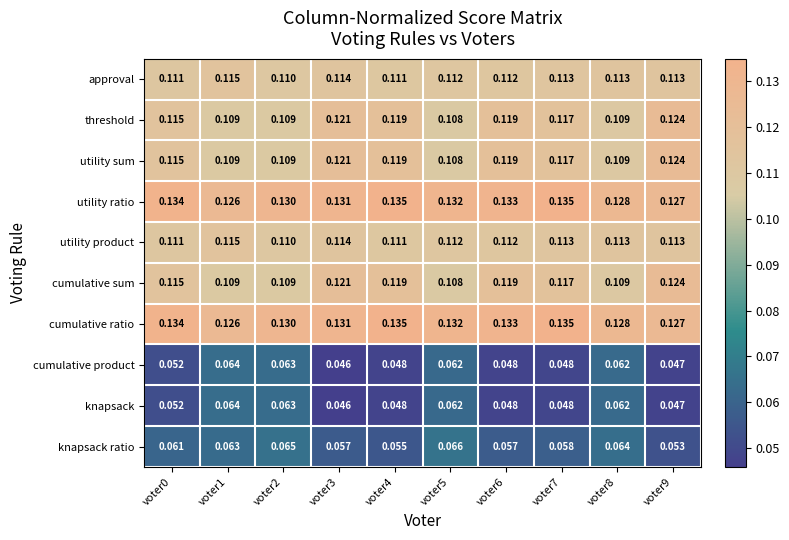

Is the value of utility product at voter9 greater than the value of utility ratio at voter6?

No